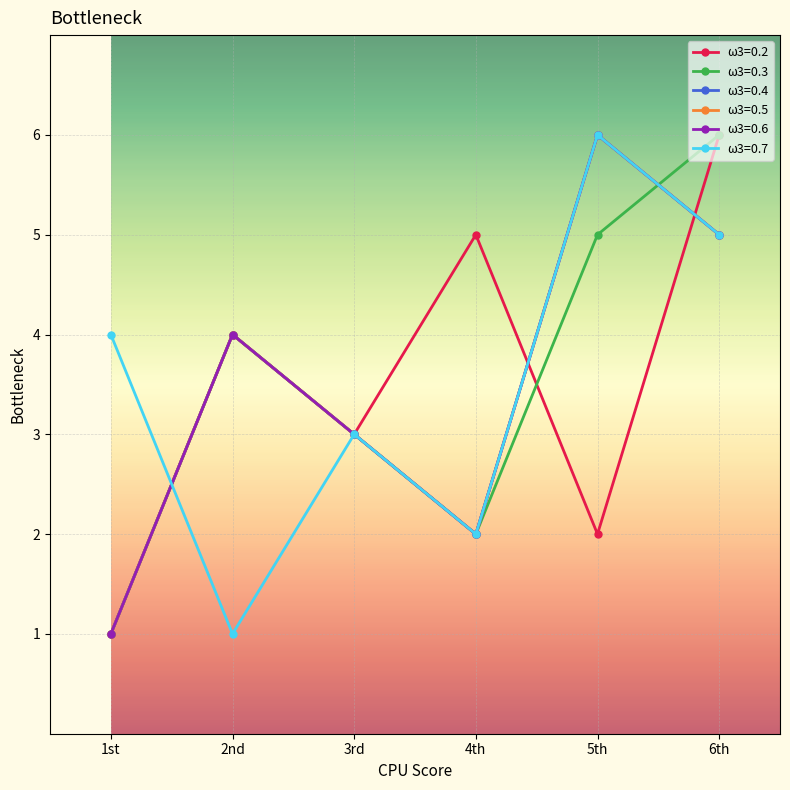

What is the difference between the highest and lowest values at 5th?

4